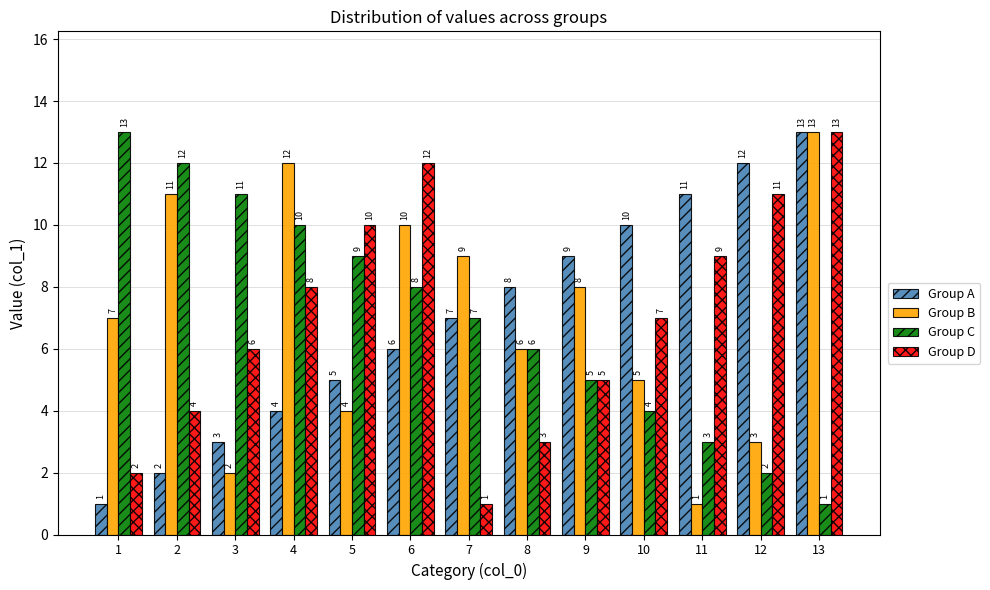

Reading left to right, list all the values displayed in this chart.

Group A: 1=1	2=2	3=3	4=4	5=5	6=6	7=7	8=8	9=9	10=10	11=11	12=12	13=13
Group B: 1=7	2=11	3=2	4=12	5=4	6=10	7=9	8=6	9=8	10=5	11=1	12=3	13=13
Group C: 1=13	2=12	3=11	4=10	5=9	6=8	7=7	8=6	9=5	10=4	11=3	12=2	13=1
Group D: 1=2	2=4	3=6	4=8	5=10	6=12	7=1	8=3	9=5	10=7	11=9	12=11	13=13